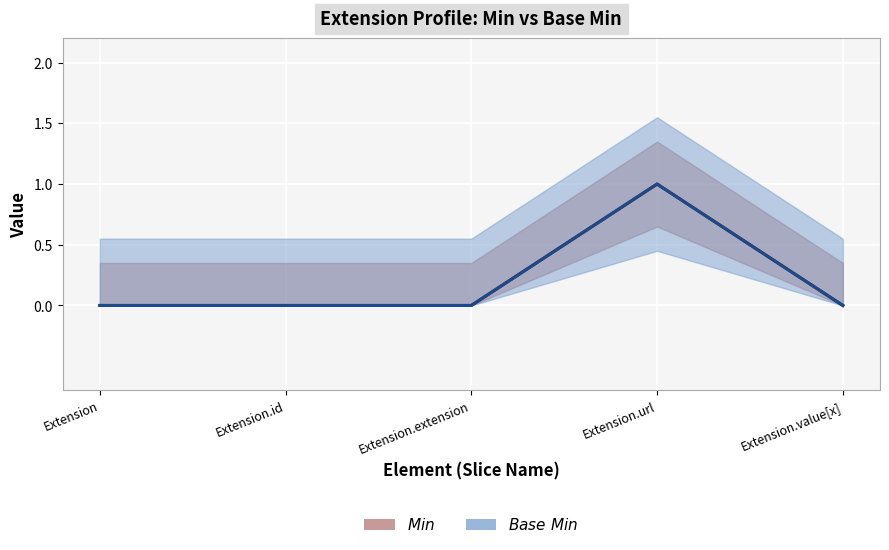

True or false: Base Min has a value of 1 at Extension.id.

False